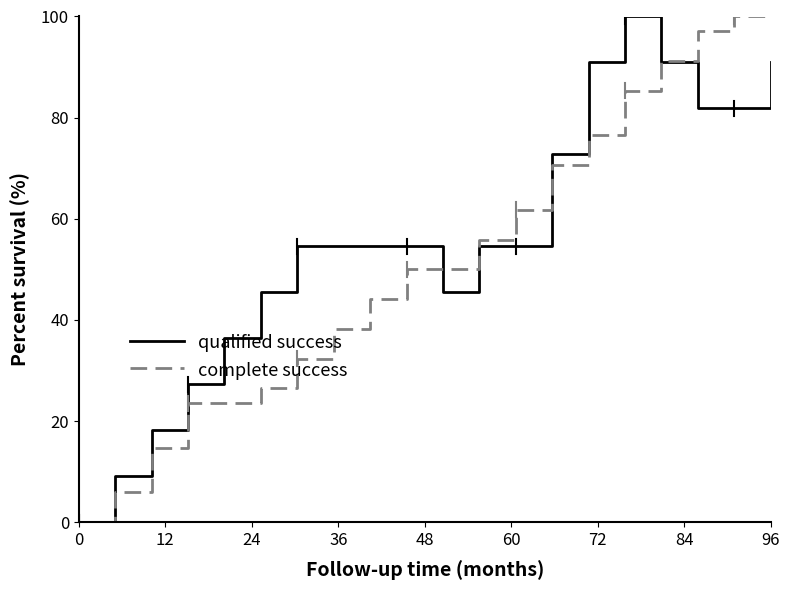

At how many categories does at least one series exceed 39?

15